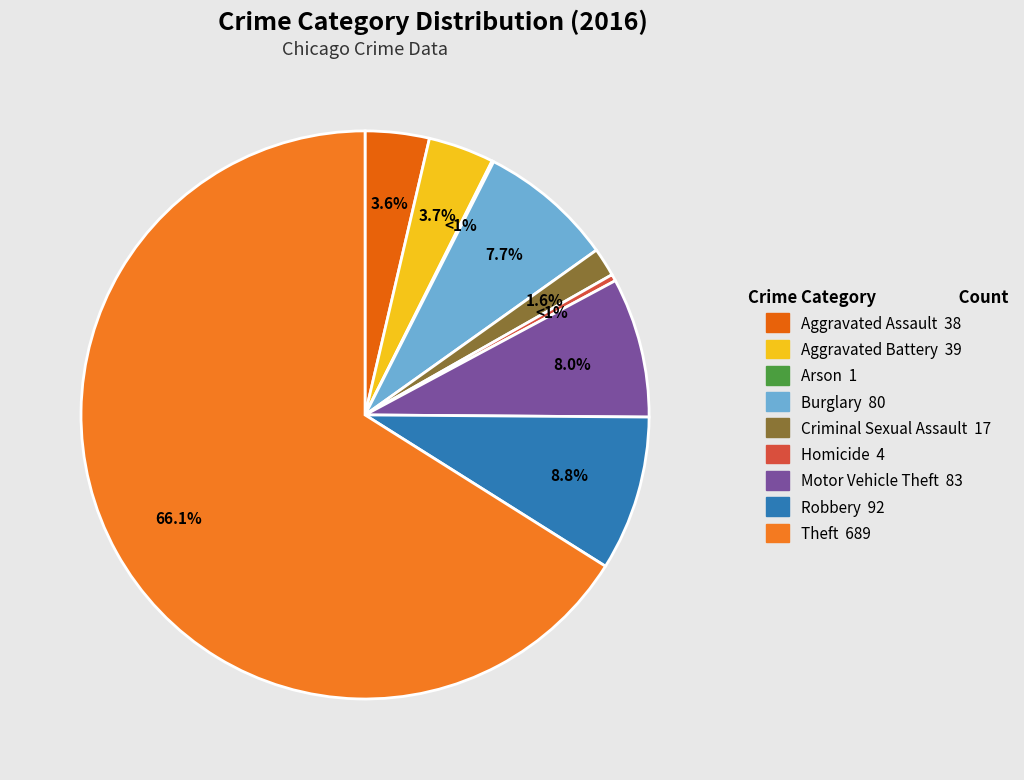

The Aggravated Assault slice represents 4% of the pie. True or false?

True